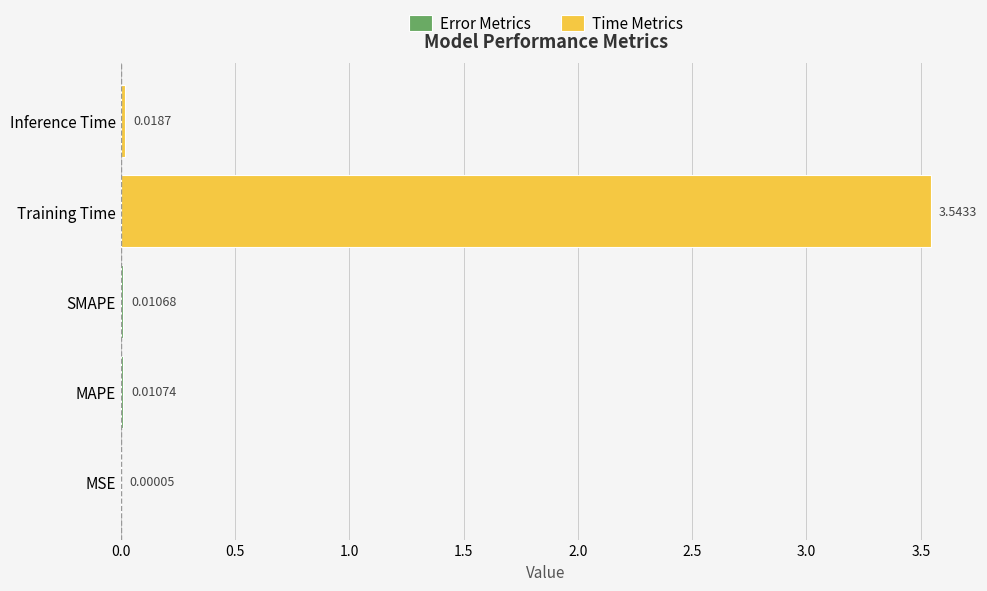

Reading left to right, extract all data points from this chart.

0.0	0.0	0.0	3.5	0.0